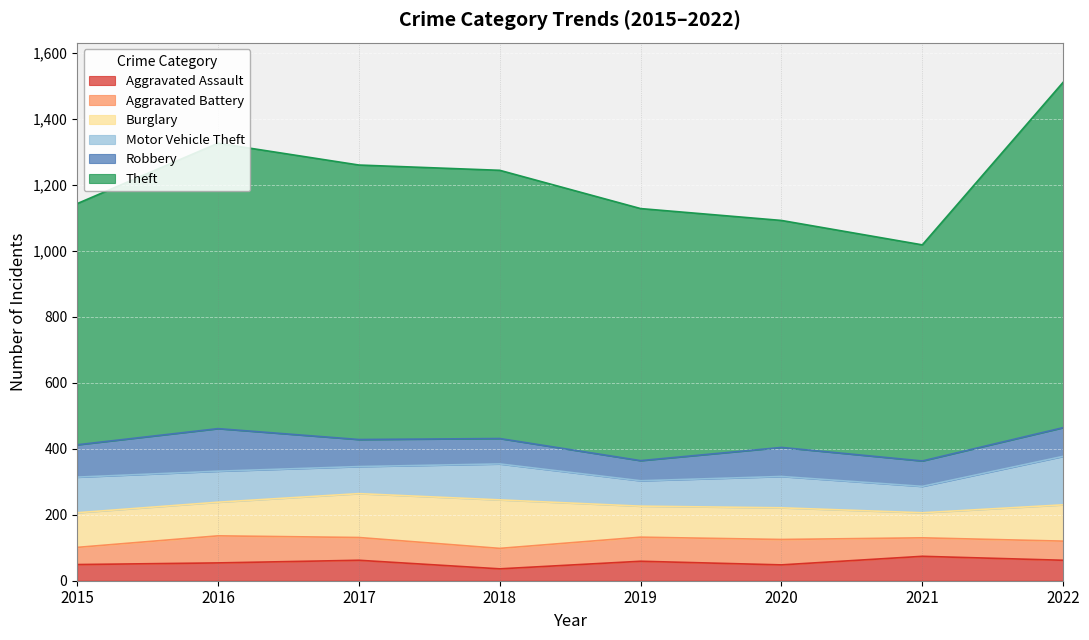

At which category is the sum across all series the highest?

2022